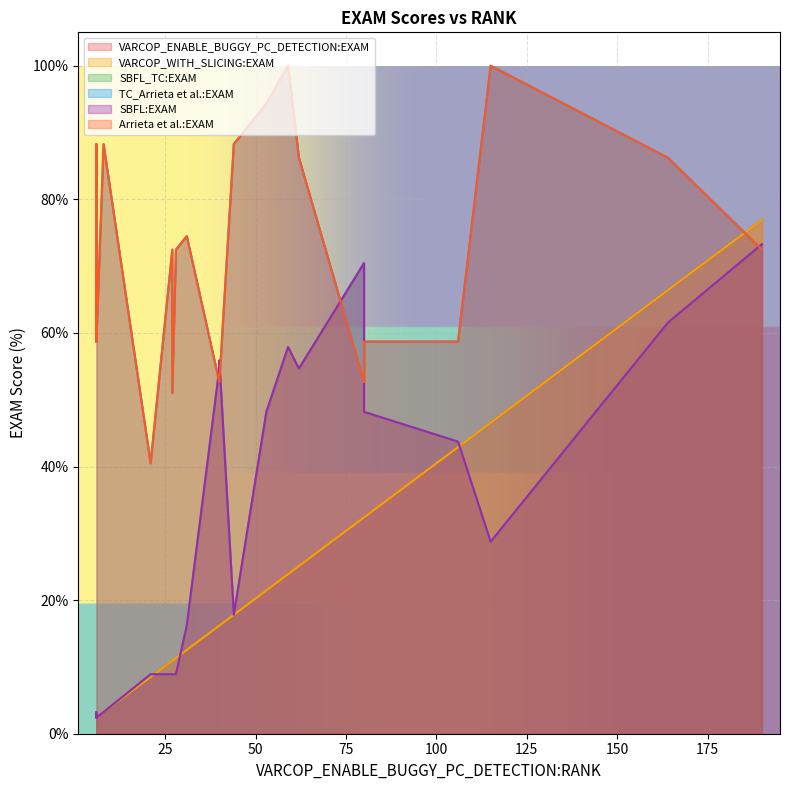

Which series ends up on top after the final intersection of VARCOP_WITH_SLICING:EXAM and SBFL:EXAM?

SBFL:EXAM